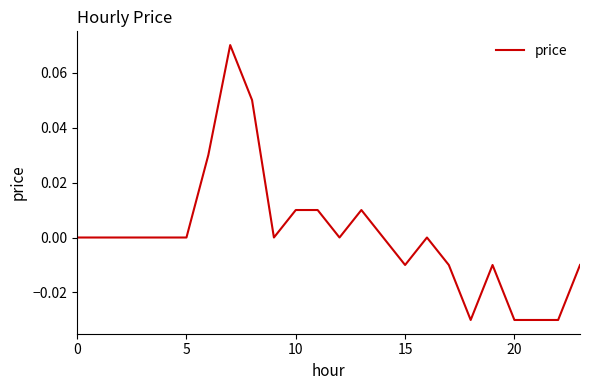

How many lines are shown in the chart?

1